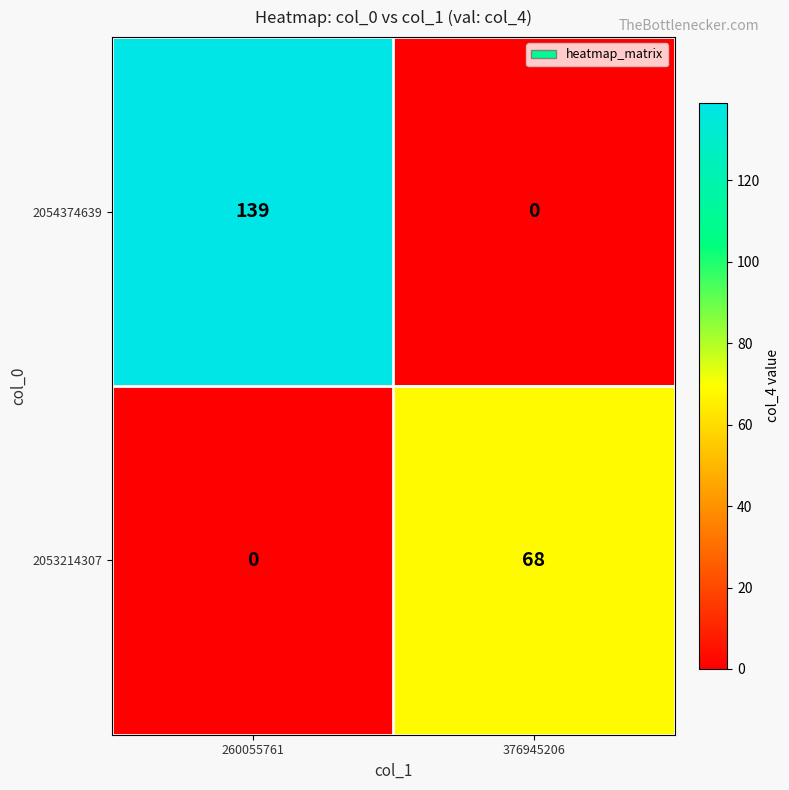

What is the sum of the 2054374639 values at 376945206 and 260055761?

139